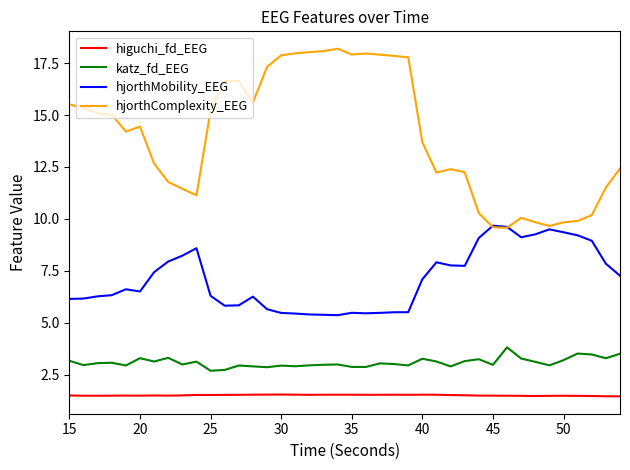

True or false: katz_fd_EEG has more than 2 points higher than both neighbors.

True